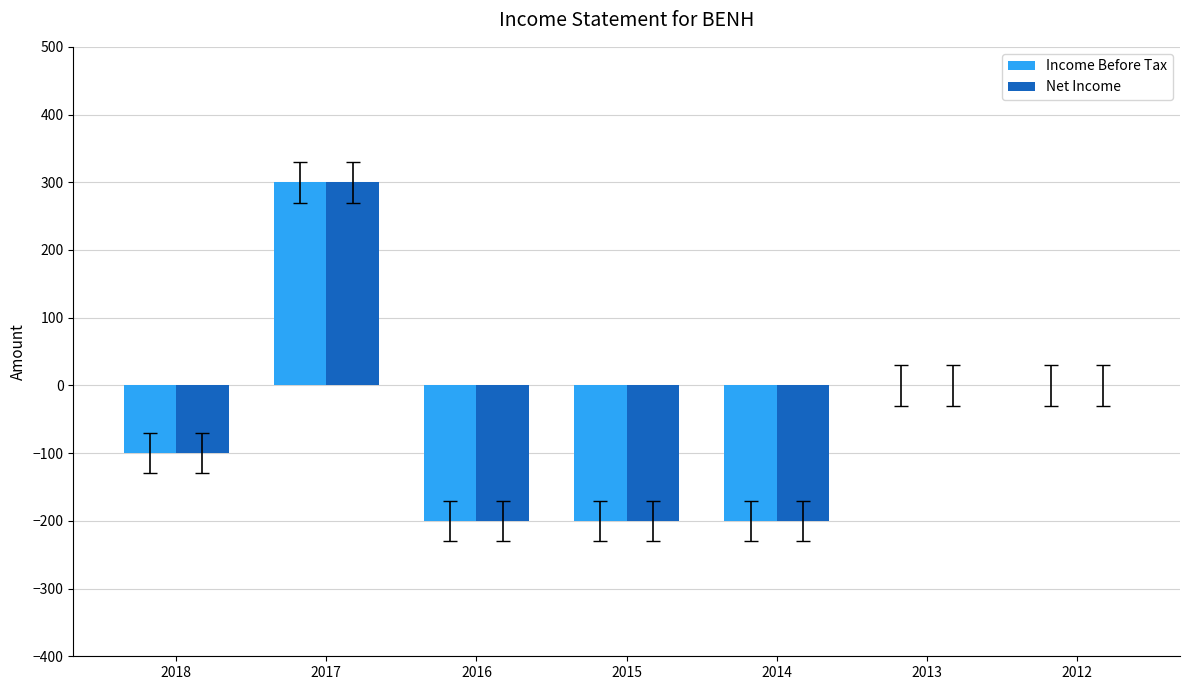

Reading left to right, extract all data points from this chart.

Income Before Tax: 2018=-100	2017=300	2016=-200	2015=-200	2014=-200	2013=0	2012=0
Net Income: 2018=-100	2017=300	2016=-200	2015=-200	2014=-200	2013=0	2012=0